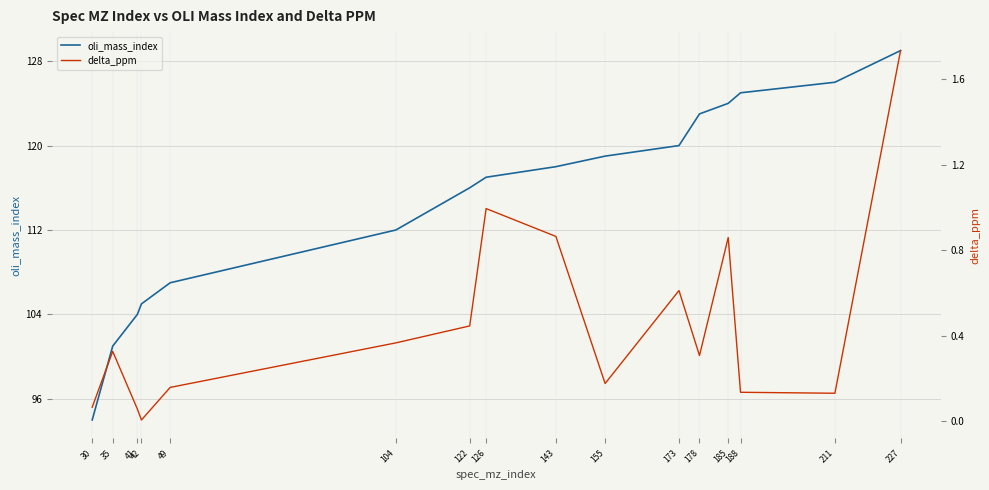

List the series in order of their overall mean, lowest first.

delta_ppm, oli_mass_index